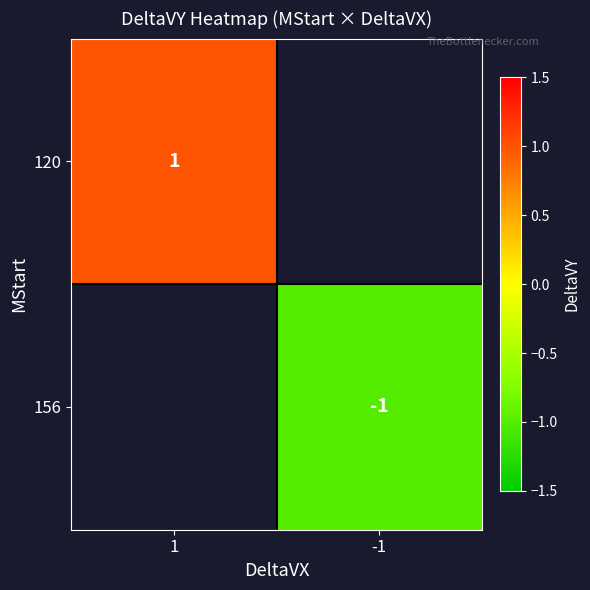

The value of 156 at -1 is -1. True or false?

True